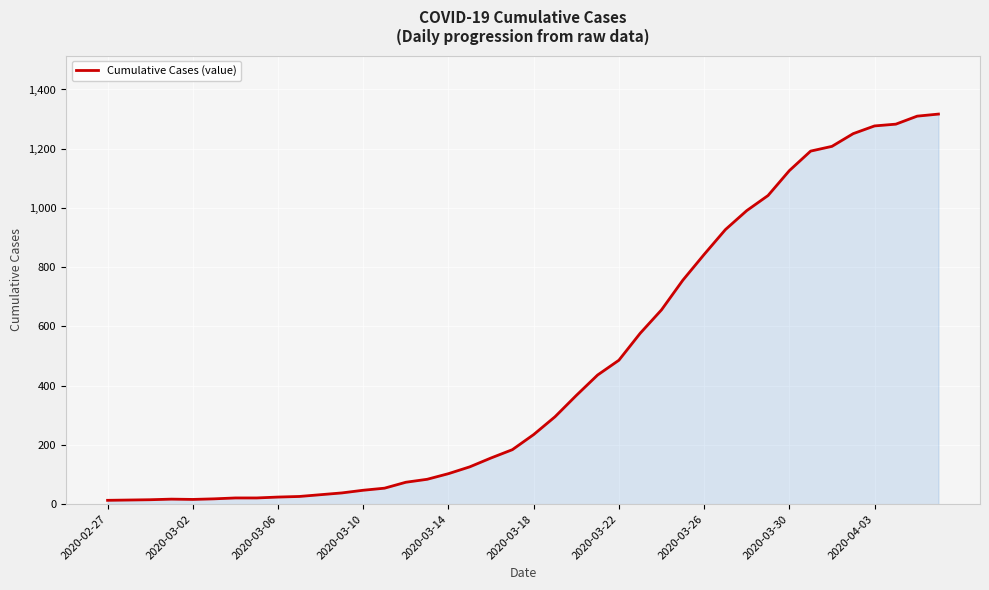

What is the difference between the maximum and minimum values?

1304